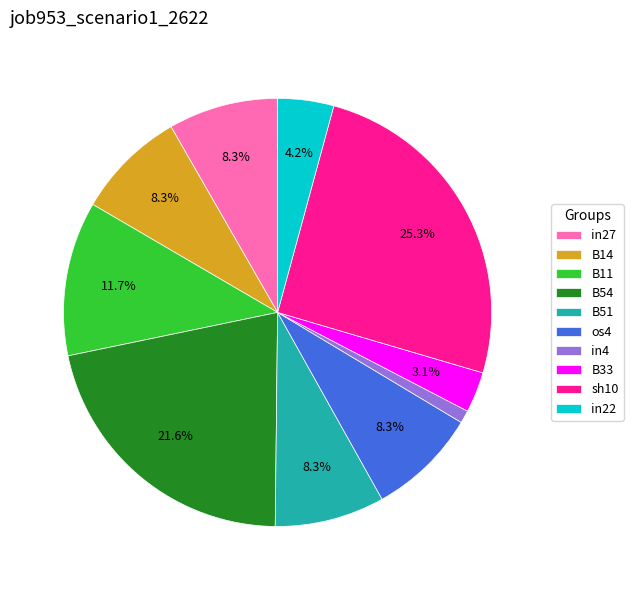

Does any single category account for the majority?

No